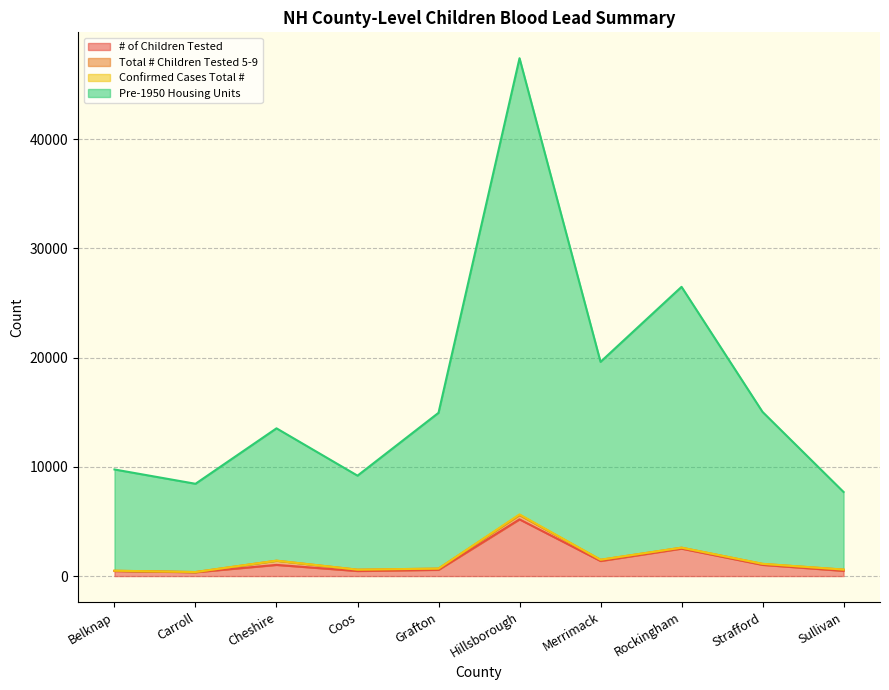

What is the greatest value displayed?

47420